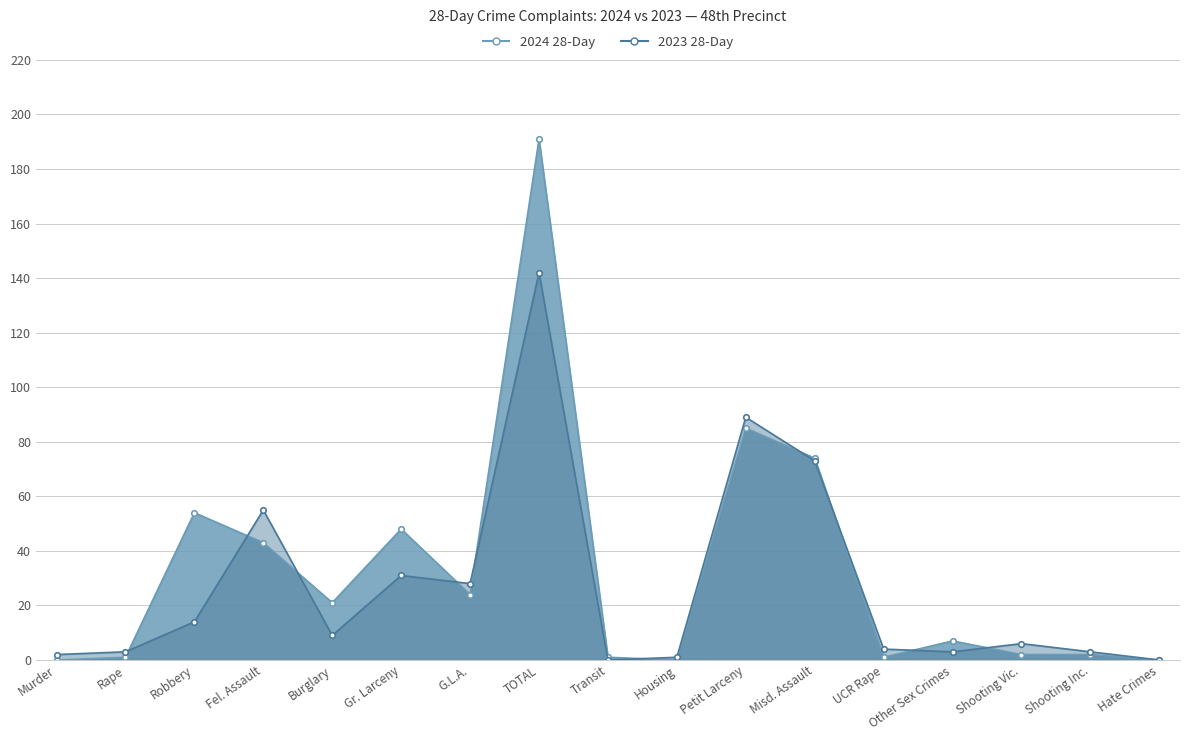

What is the difference between the maximum and minimum values in the 2023 28-Day series?

142